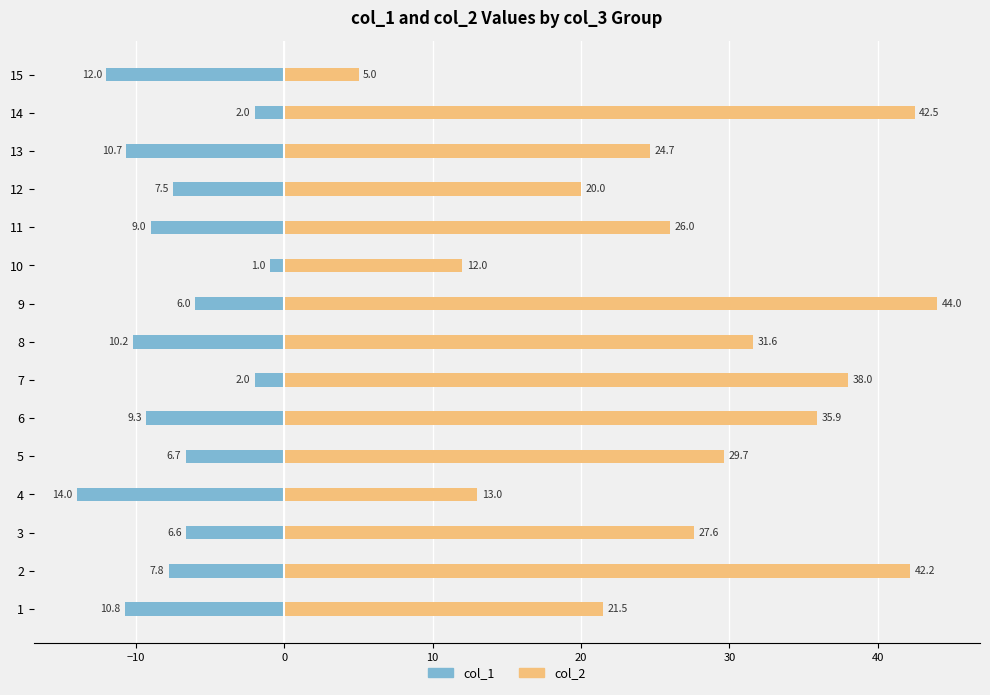

Reading right to left, transcribe all the data shown in this chart.

col_1: -12.0	-2.0	-10.7	-7.5	-9.0	-1.0	-6.0	-10.2	-2.0	-9.3	-6.7	-14.0	-6.6	-7.8	-10.8
col_2: 5.0	42.5	24.7	20.0	26.0	12.0	44.0	31.6	38.0	35.9	29.7	13.0	27.6	42.2	21.5